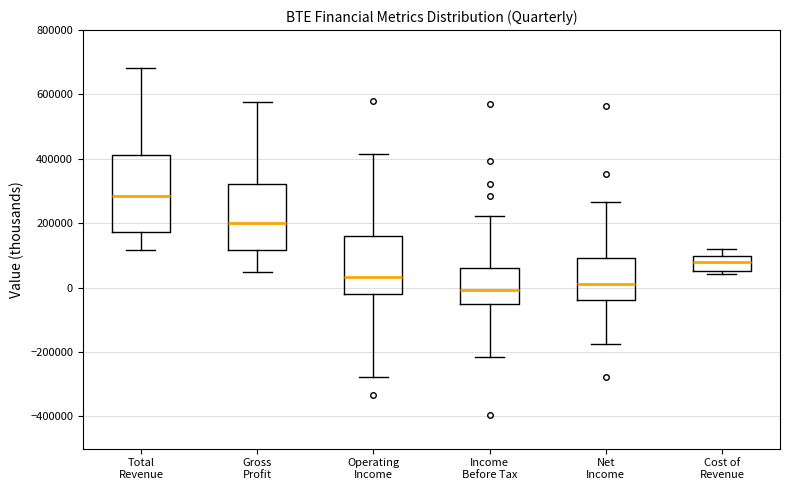

Which box is the tallest, from its lower edge to its upper edge?

Total Revenue